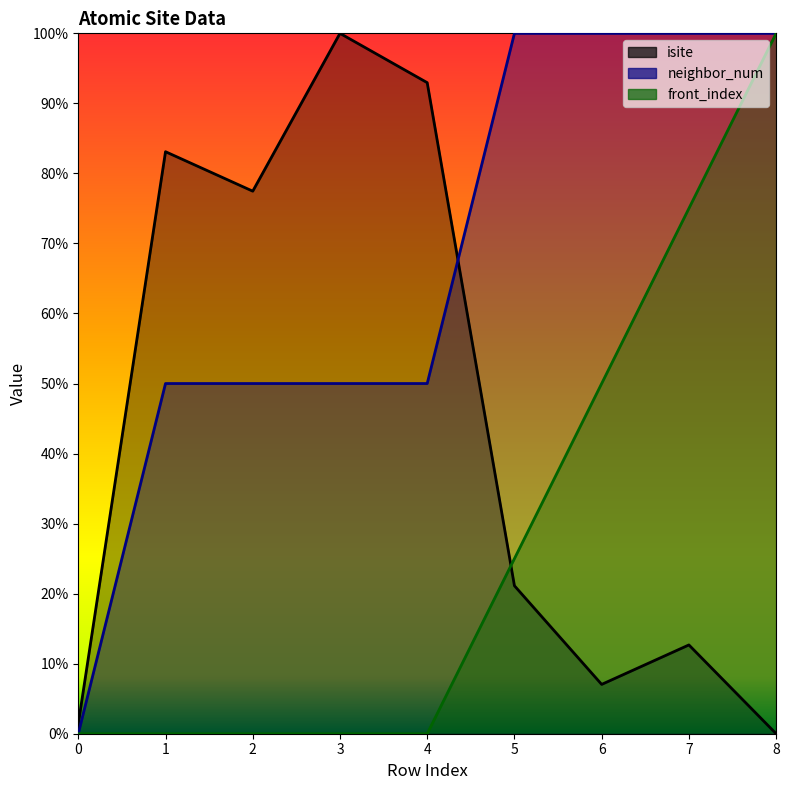

Which has a higher value, 1 or 5?

1